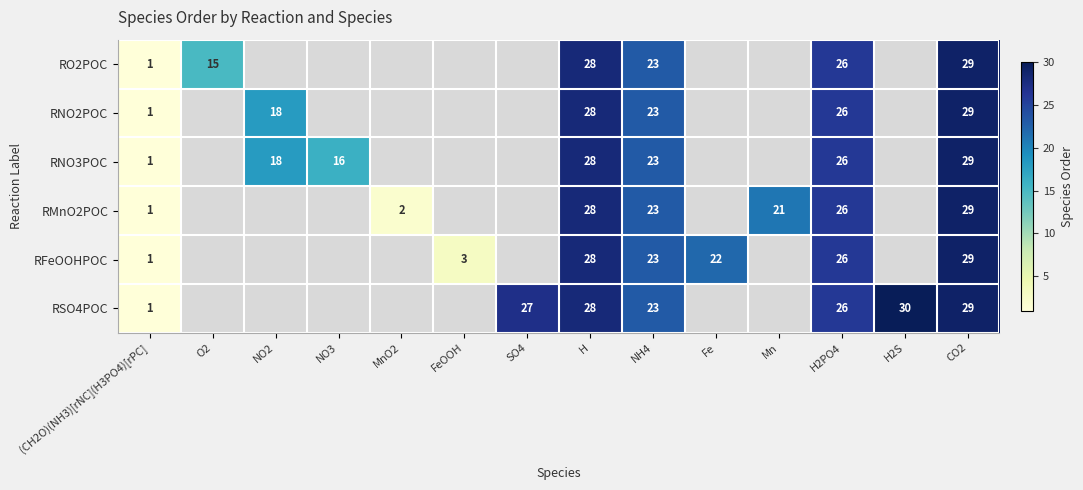

Is the value of RNO3POC at H2PO4 greater than the value of RO2POC at (CH2O)(NH3)[rNC](H3PO4)[rPC]?

Yes